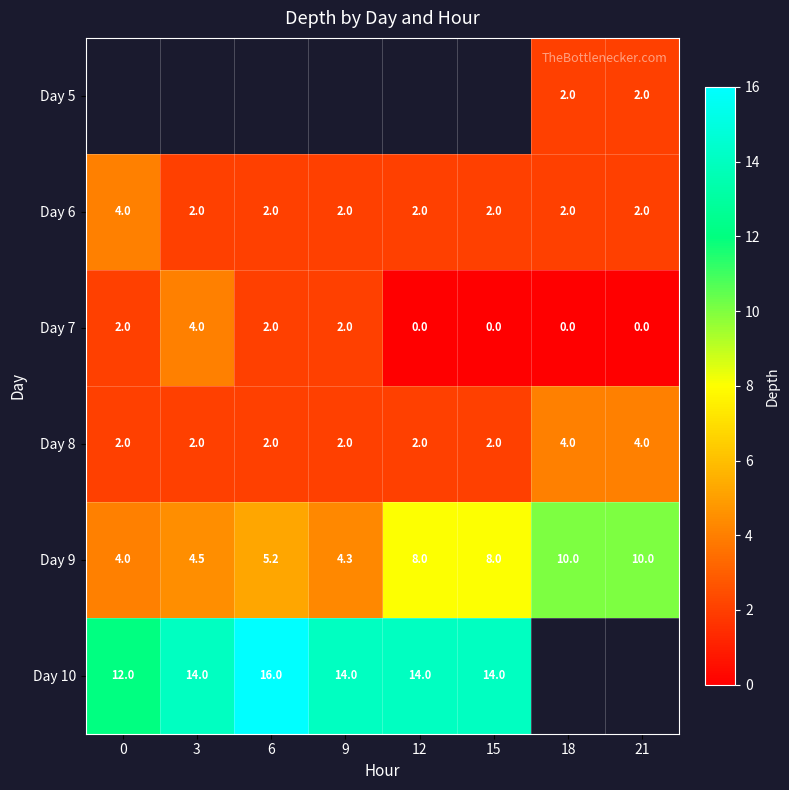

What is the minimum value for Day 9?

4.0